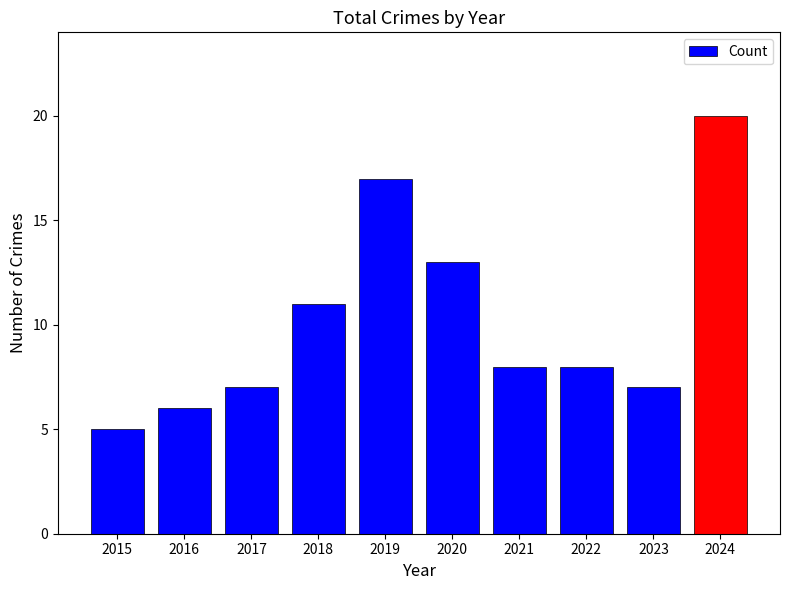

How many series are shown in this chart?

1